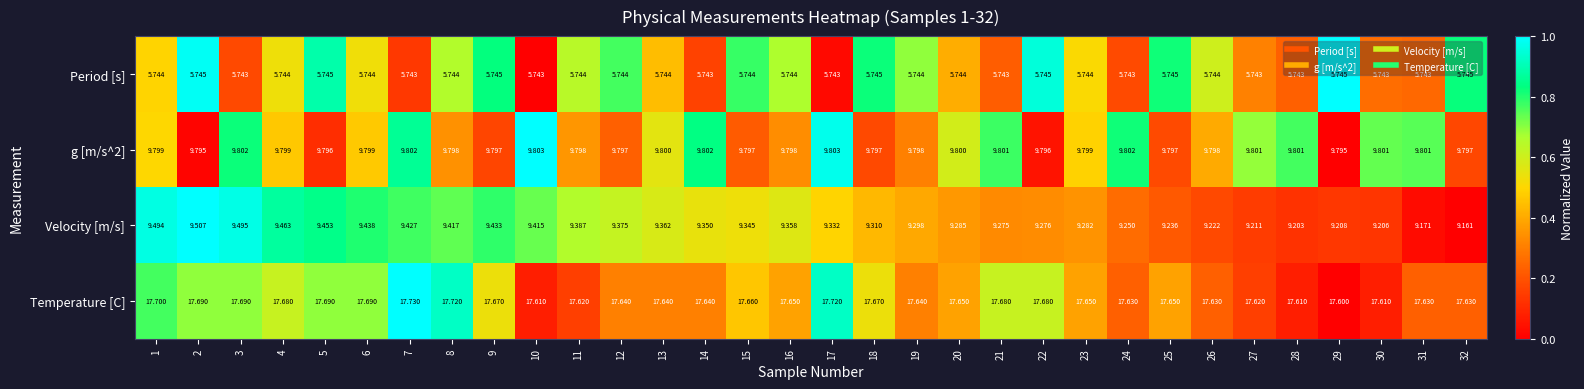

Which series has the largest total across all categories?

Temperature [C]